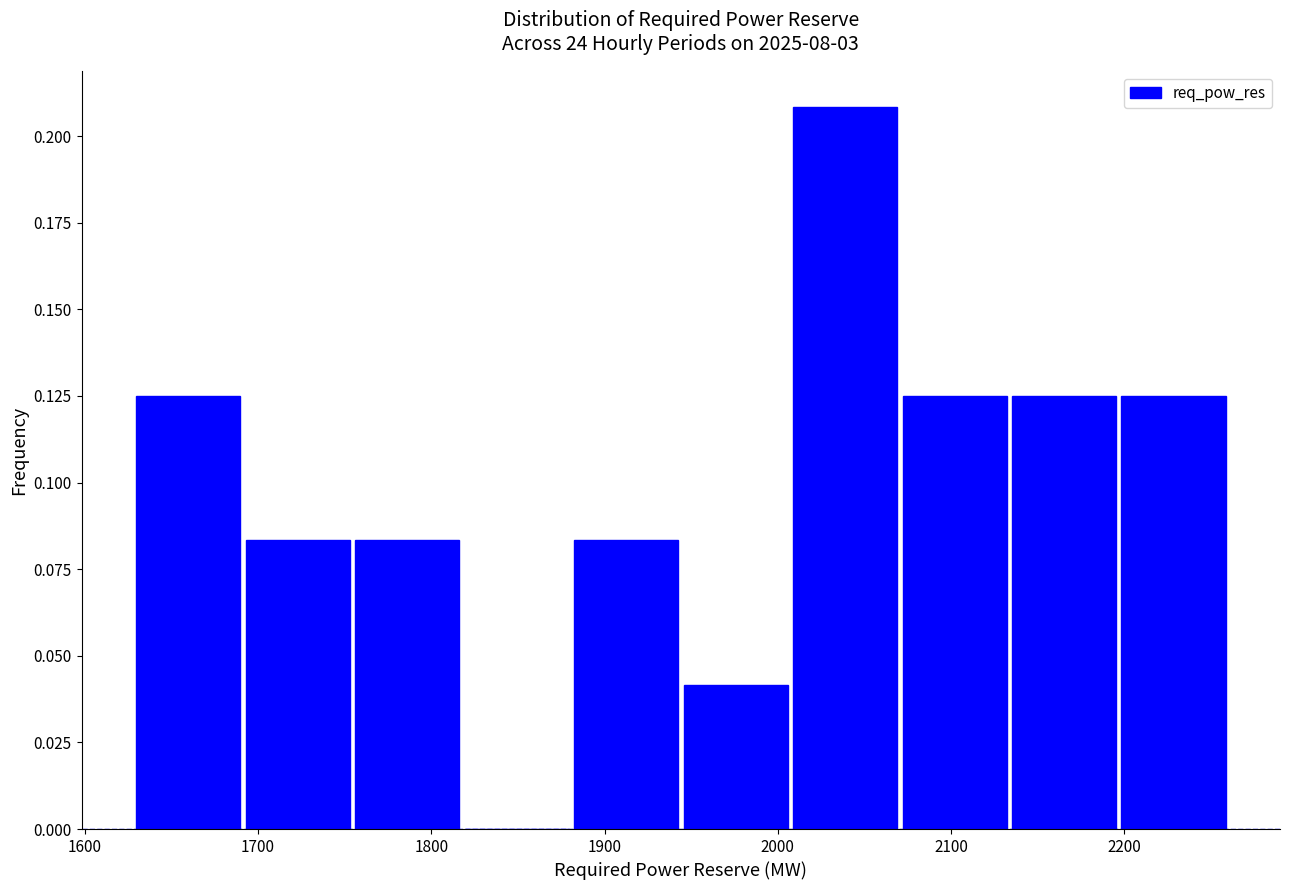

How tall is the bar that spans 1750 to 1820 on the x-axis? Neither the bar edges nor the heights are printed on the chart, so give them approximately, as read against the axes.

0.085